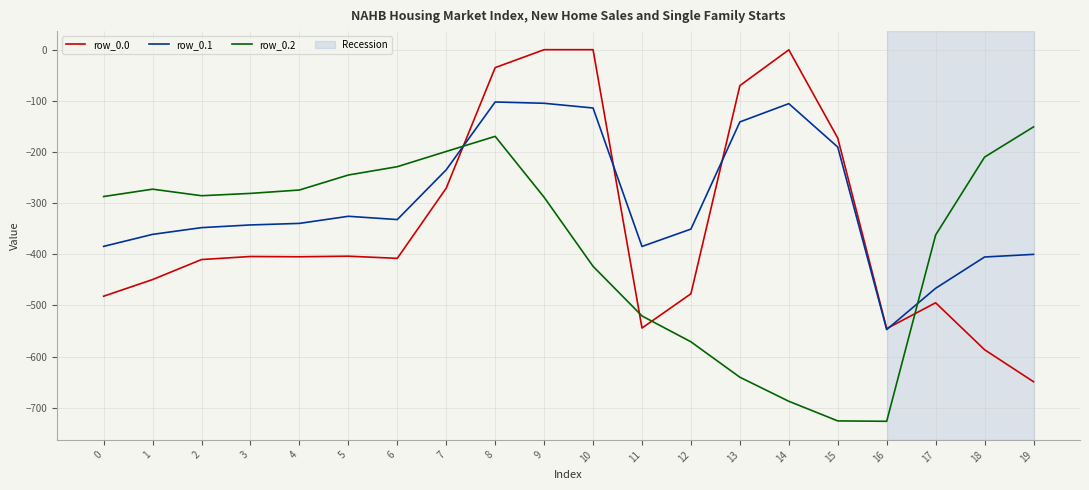

At which category is the sum across all series the highest?

8